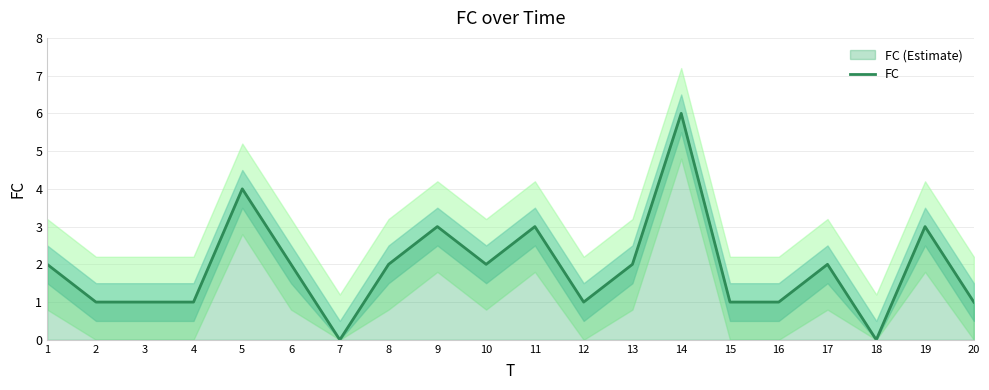

True or false: the data shows 2 at 6.

True